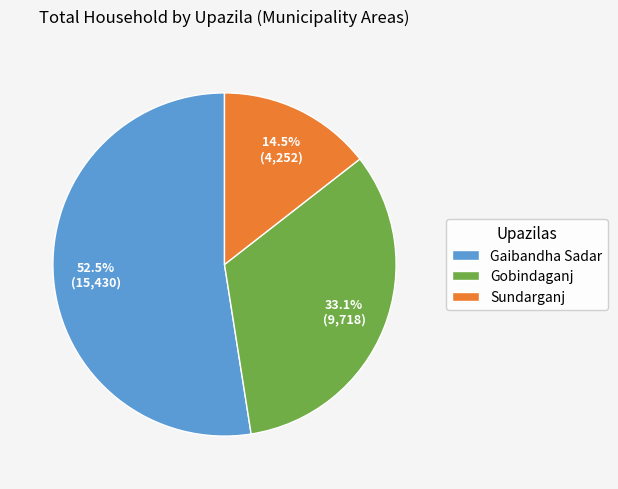

How many slices are in this pie chart?

3